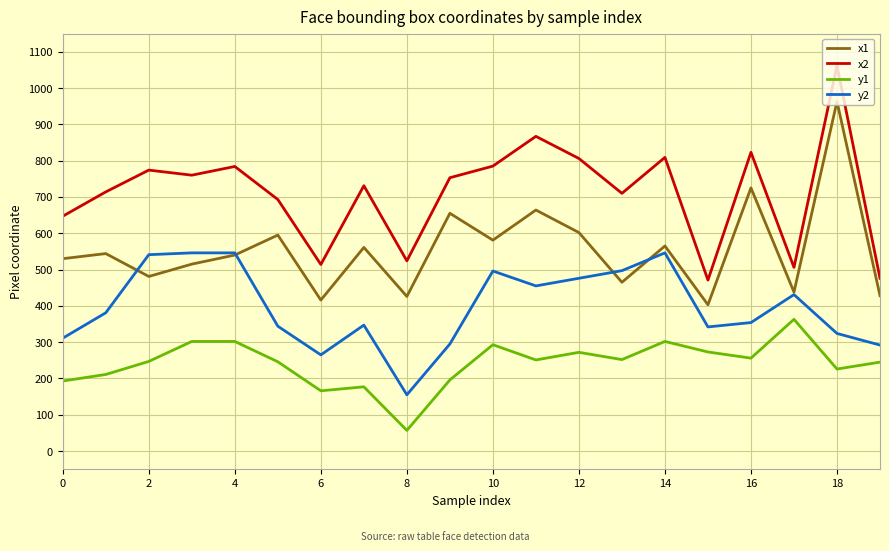

Which series has the largest total across all categories?

x2